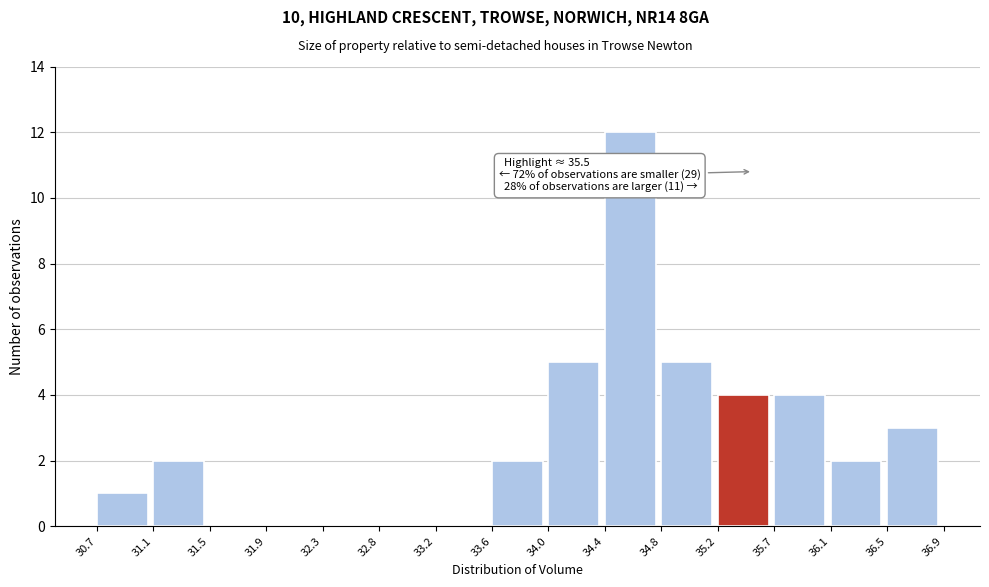

Which range on the x-axis has the tallest bar?

34.4 to 34.8